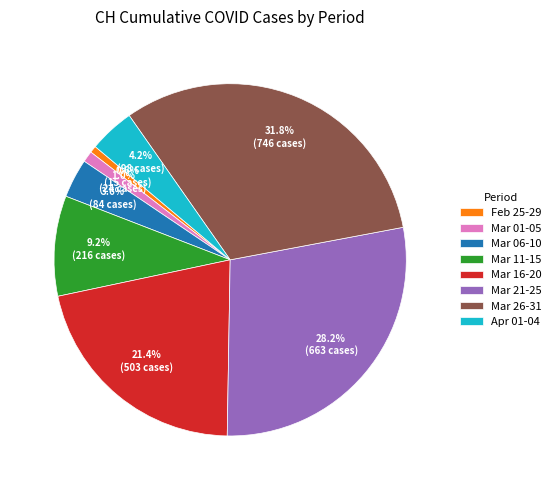

What portion of the pie excludes Mar 26-31?

68.2%